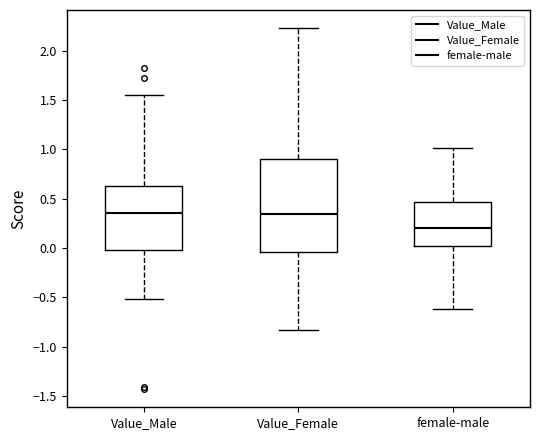

Where does the lower whisker of the box for Value_Male end on the y-axis? The values are not printed on the chart, so give them approximately, as read against the axis.

-0.50